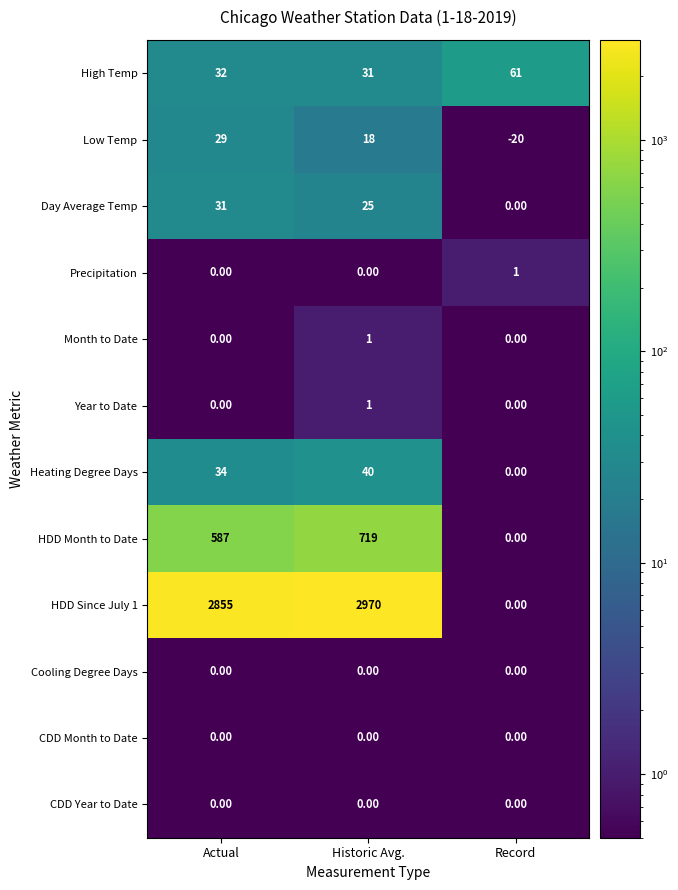

Where is Low Temp nearest to the value 4?

Historic Avg.